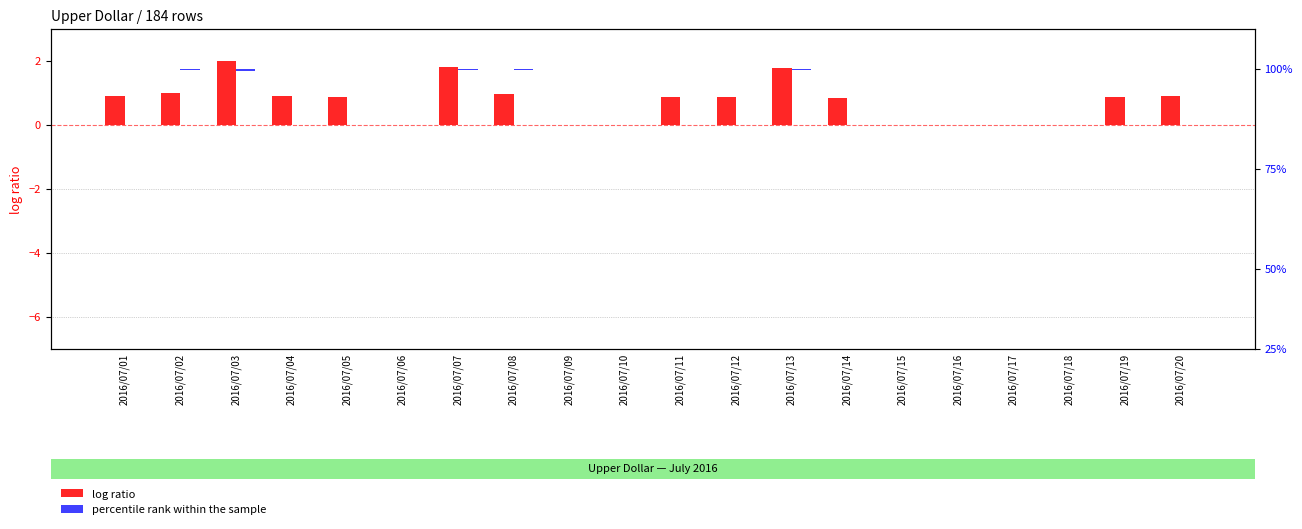

At 2016/07/17, list the series in order from smallest to largest.

log ratio, percentile rank within the sample